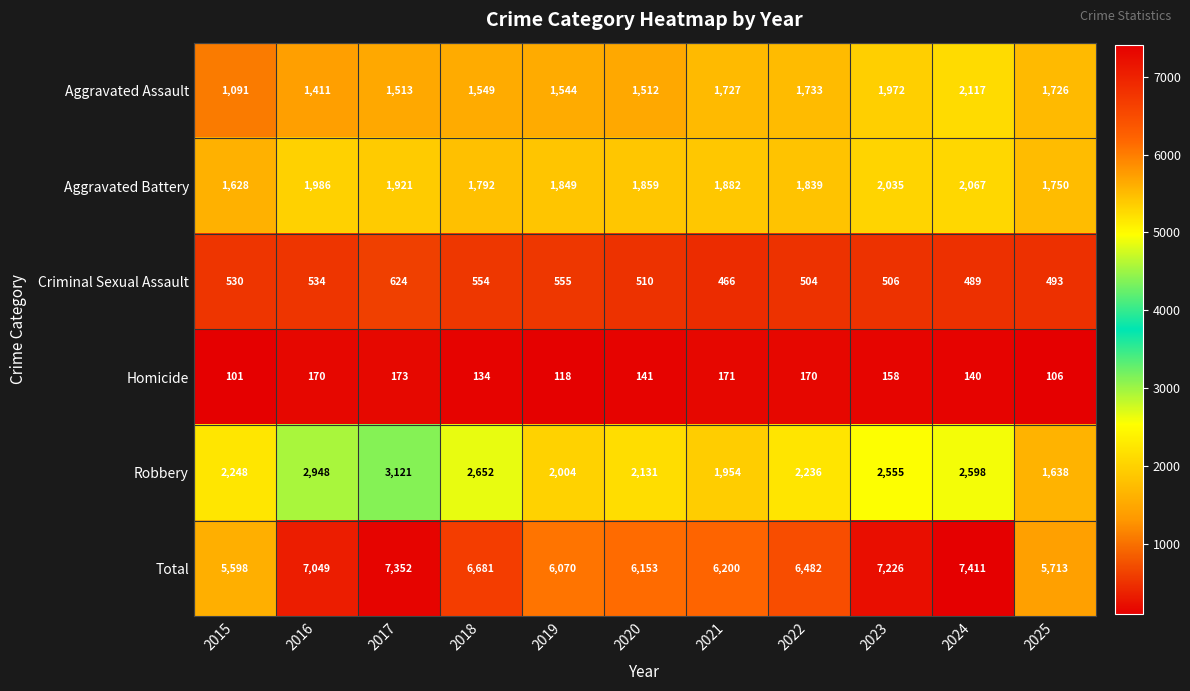

Which label corresponds to the largest value in the chart?

2024